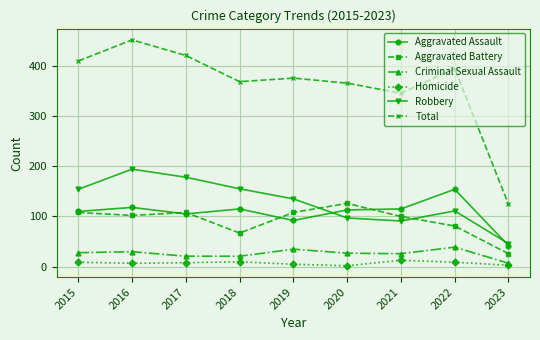

Which series has the largest range (max minus min)?

Total